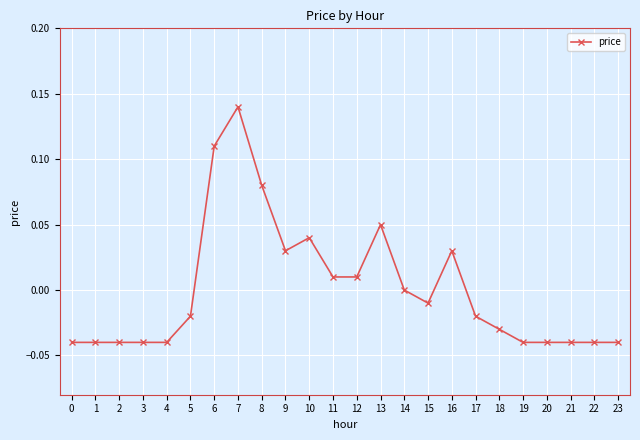

Where is the data nearest to the value 0?

14